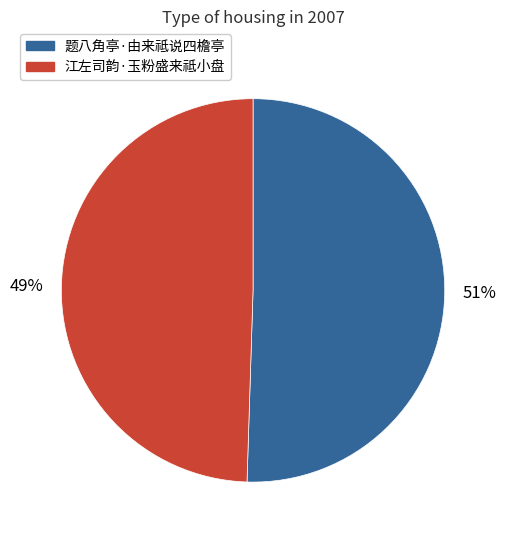

True or false: 题八角亭·由来祗说四檐亭 accounts for 51% of the total.

True